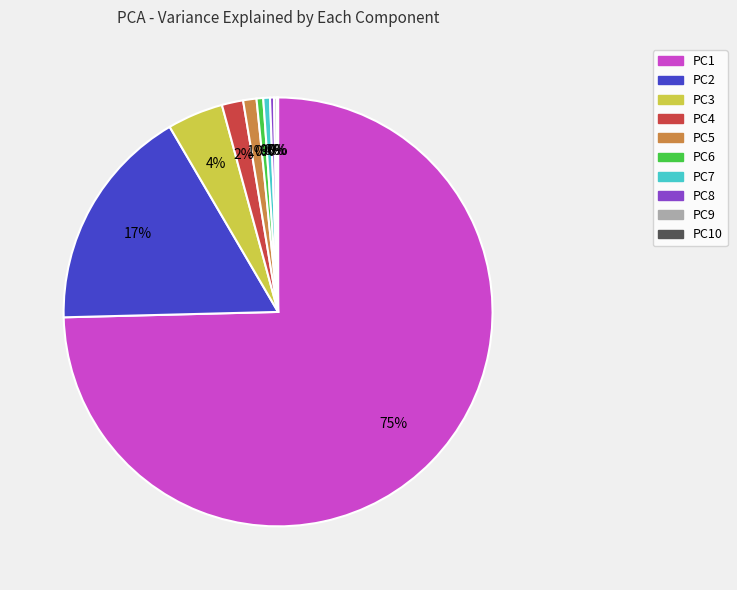

The PC3 slice represents 4% of the pie. True or false?

True